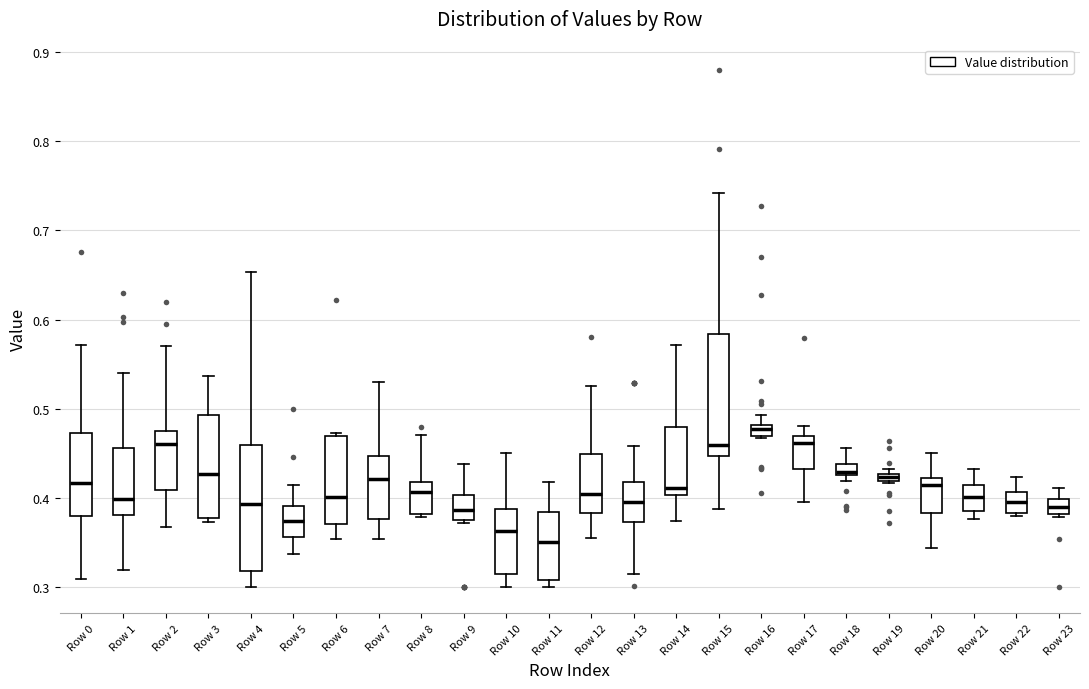

Which box's median line is the highest?

Row 16